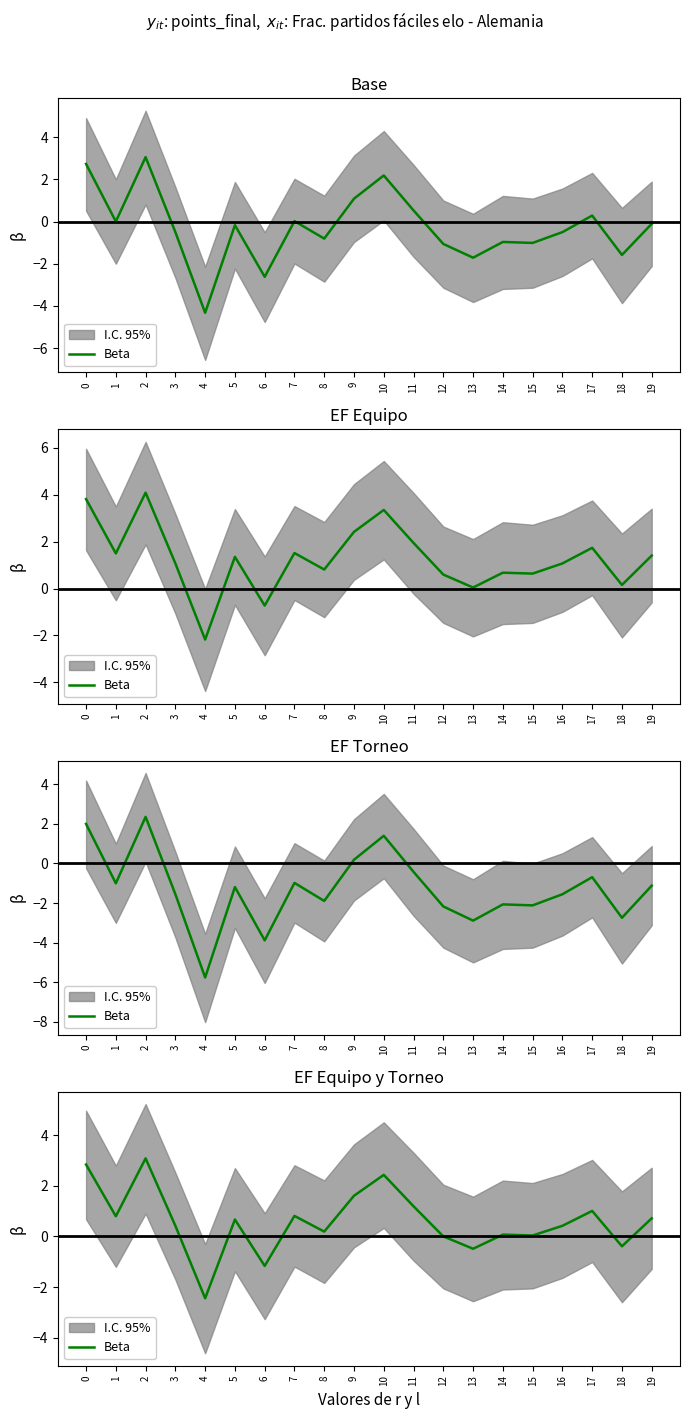

How many lines are shown in the chart?

1